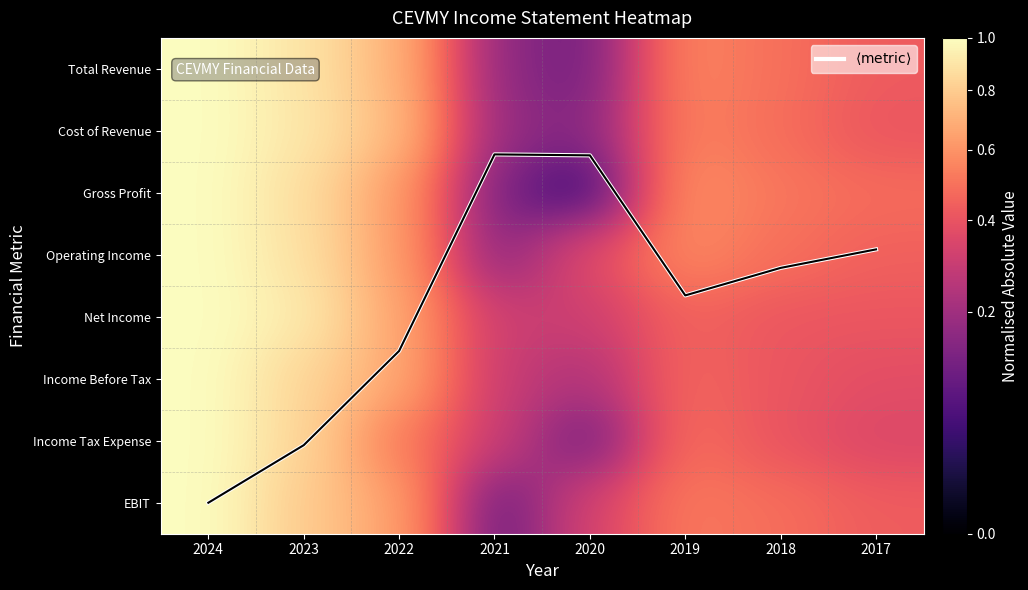

Between 2019 and 2017, which is larger?

2019